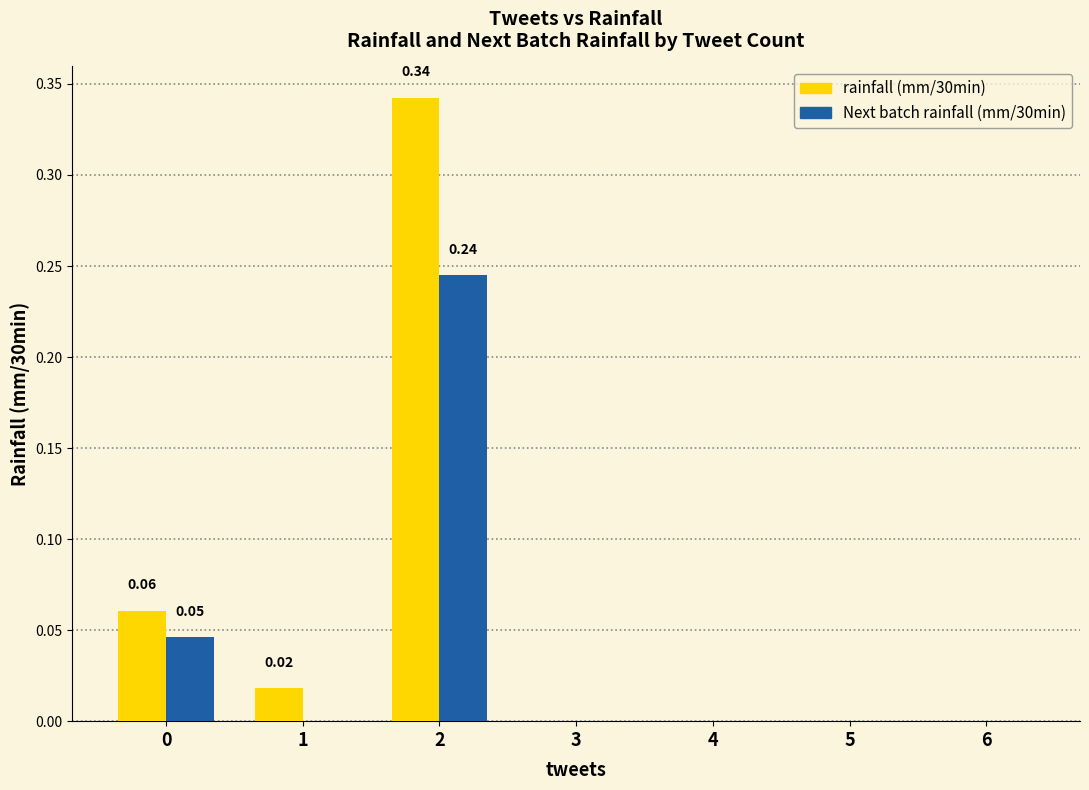

Between 1 and 2, which series saw the biggest shift?

rainfall (mm/30min)